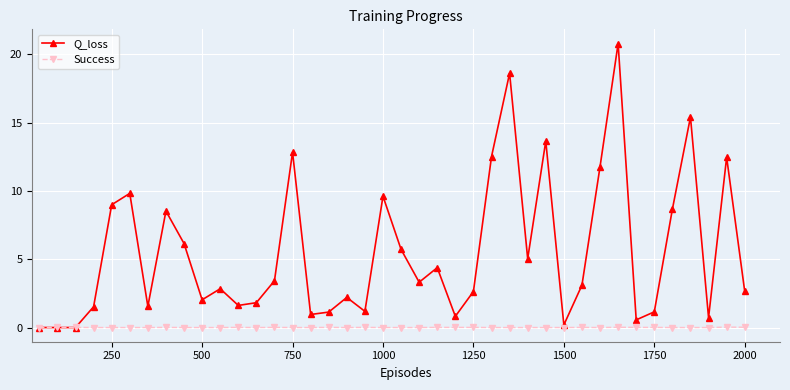

What is the highest value of the Q_loss series?

20.8